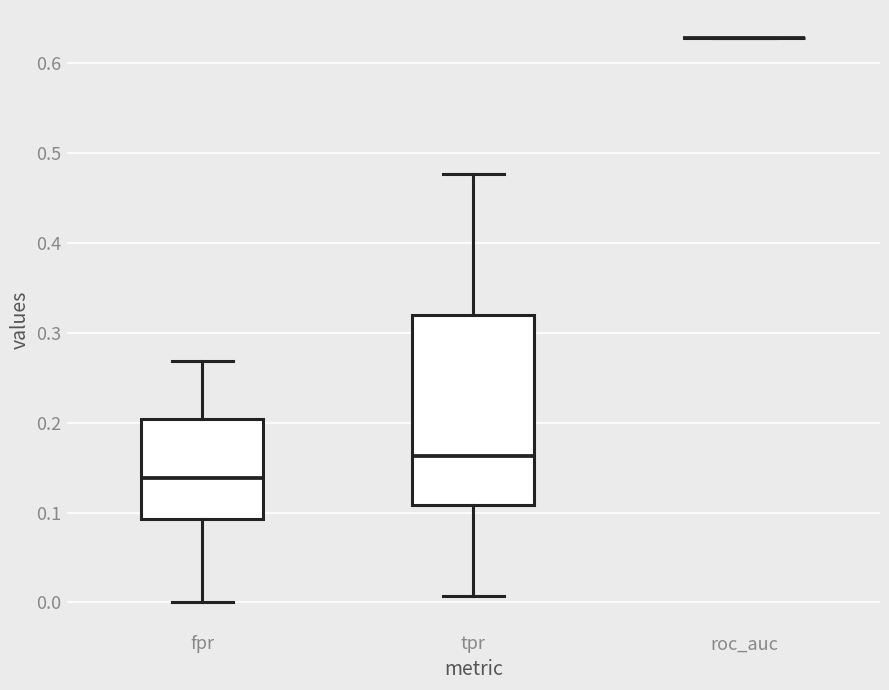

Reading left to right, read every box against the y-axis: the position of its median line, the range the box covers, and the ends of its whiskers. The values are not printed on the chart, so give them approximately, as read against the axis.

fpr: median 0.14, box 0.09 to 0.20, whiskers 0.00 to 0.27
tpr: median 0.16, box 0.11 to 0.32, whiskers 0.01 to 0.48
roc_auc: box collapsed to a line at 0.63, whiskers 0.63 to 0.63